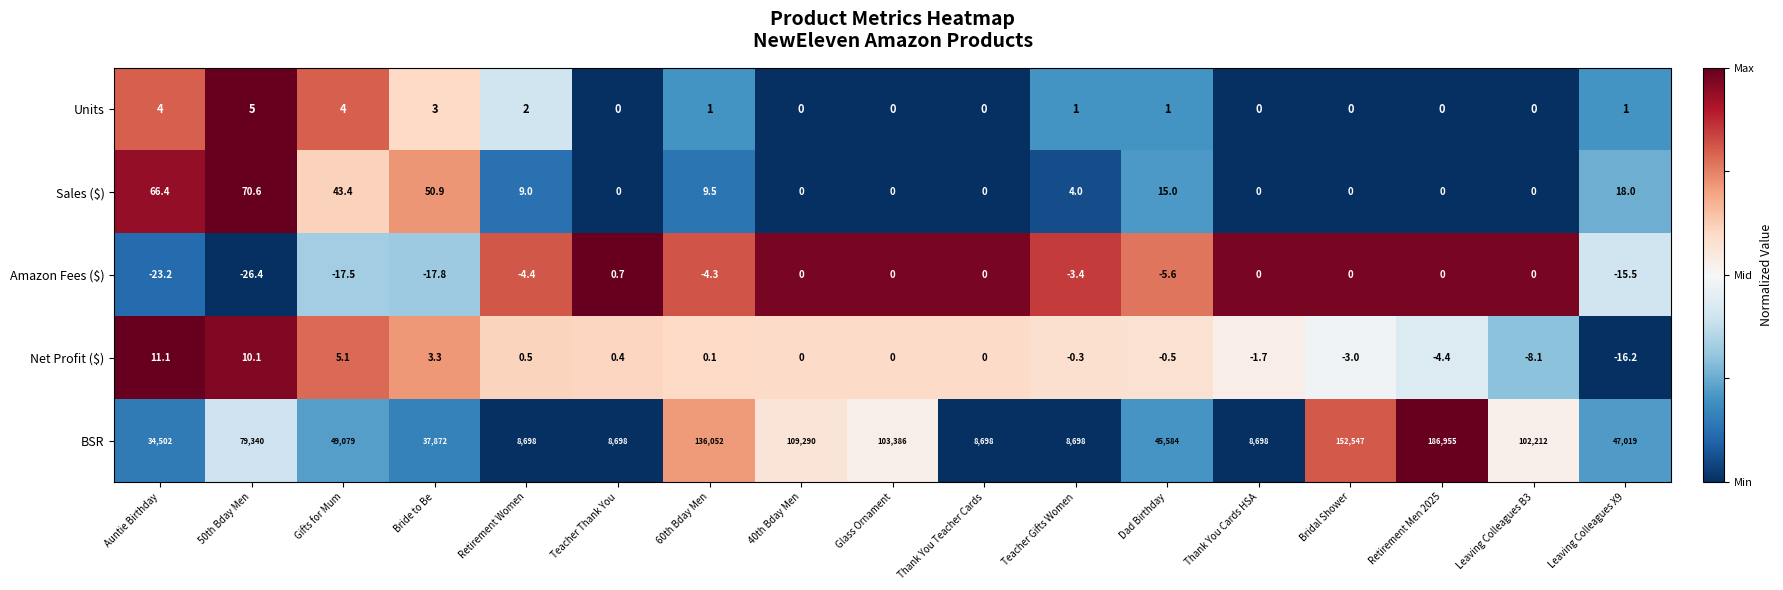

What is the sum of the Net Profit ($) values at Retirement Men 2025 and Glass Ornament?

-4.4